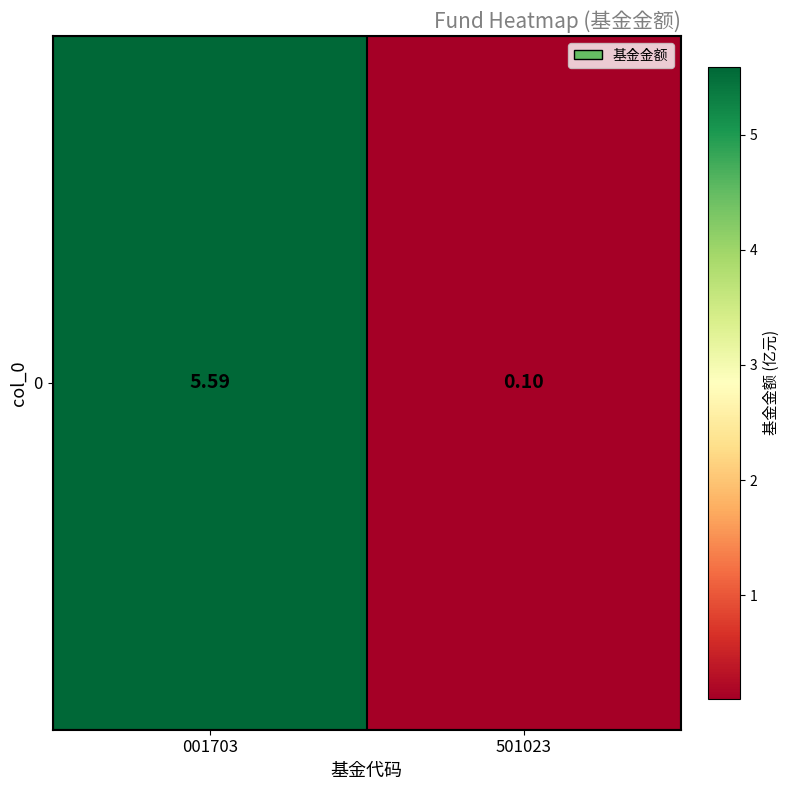

The chart shows a value of 0.1 at 501023. True or false?

True